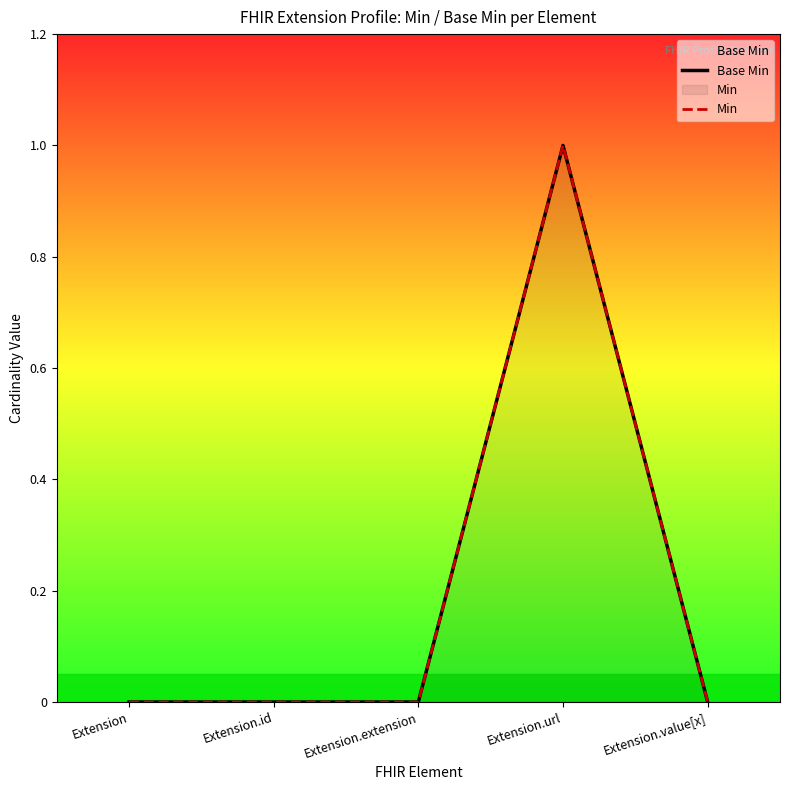

Which series has the largest total across all categories?

Base Min